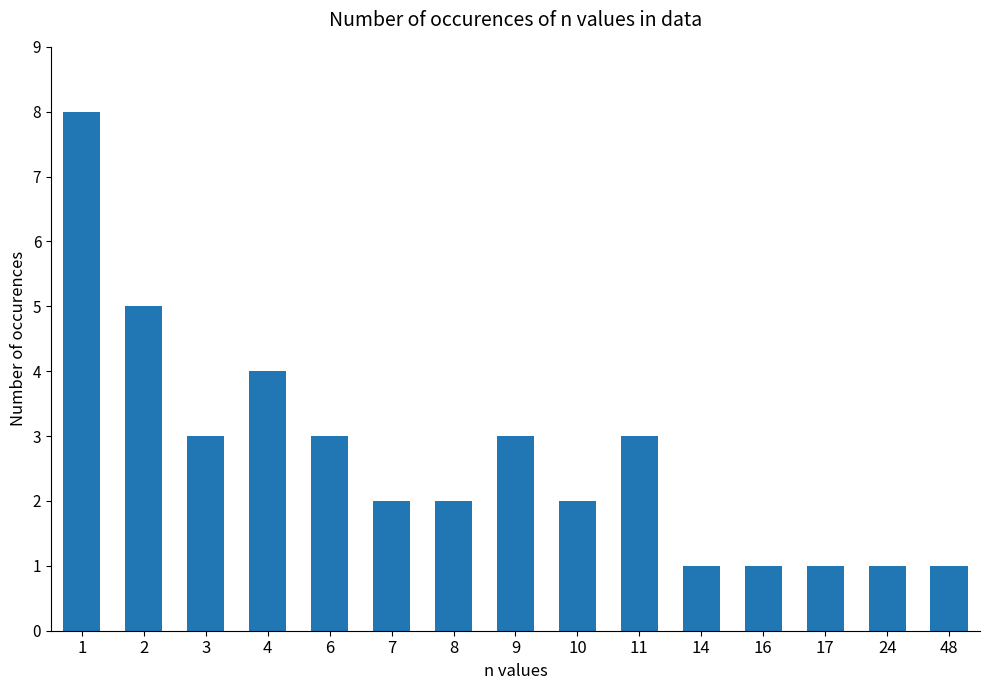

What is the value of the 1st bar from the left?

8